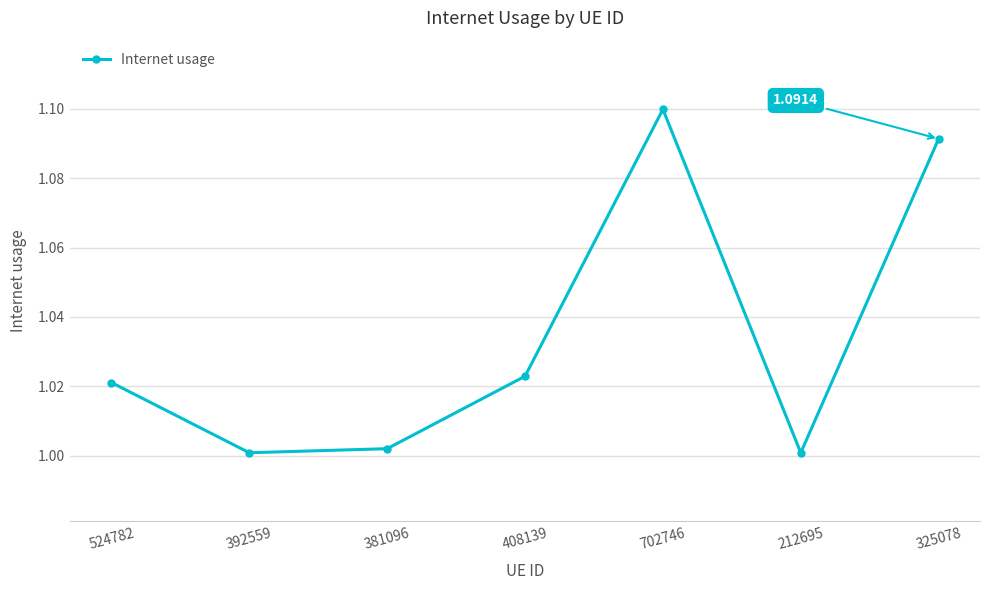

What is the sum of the values at 325078 and 381096?

2.1